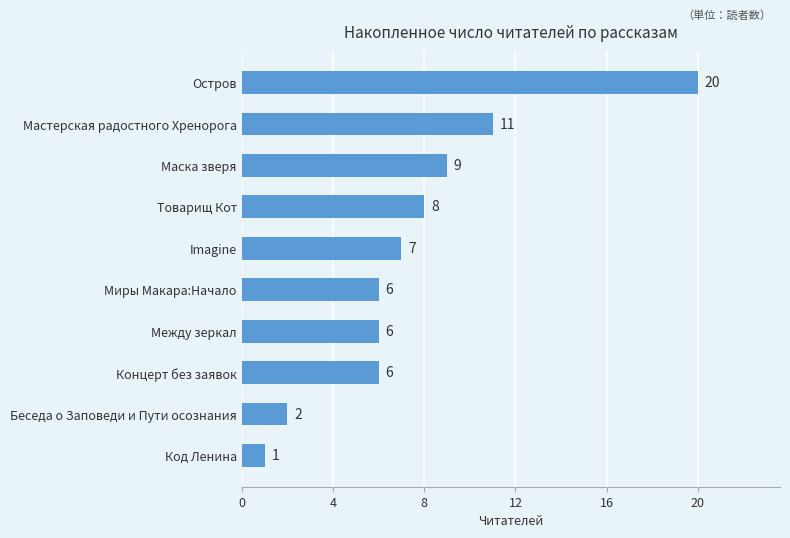

True or false: the data shows 2 at Беседа о Заповеди и Пути осознания.

True